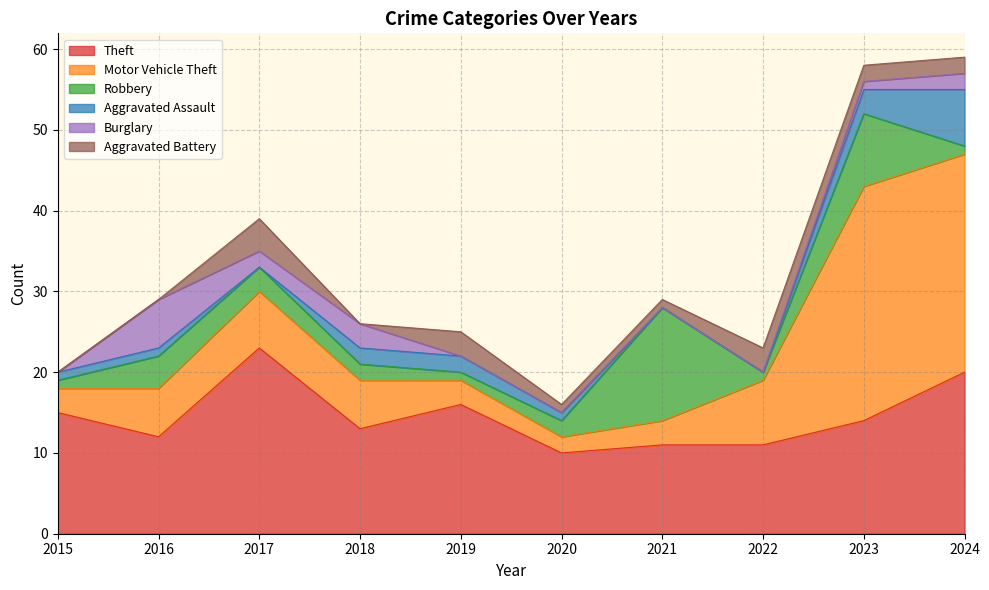

How many values in the Aggravated Battery series are below 2?

5